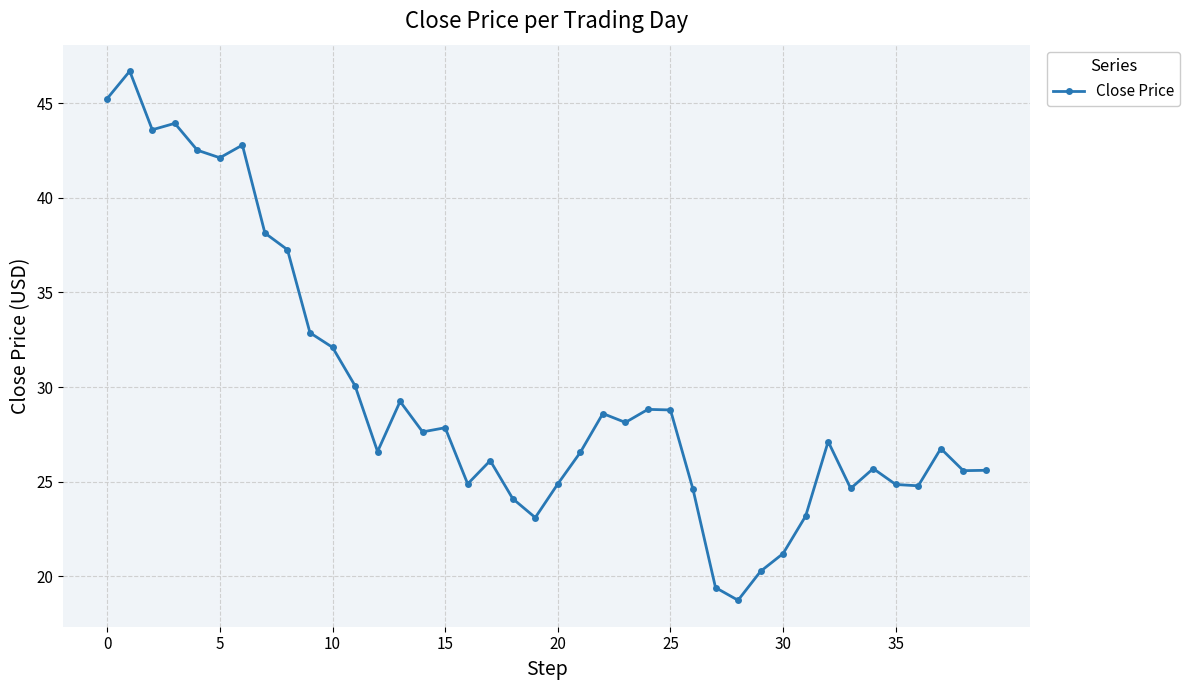

What is the sum of all values?

1185.0